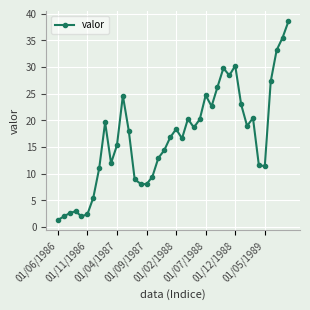

How many values are below 18?

20